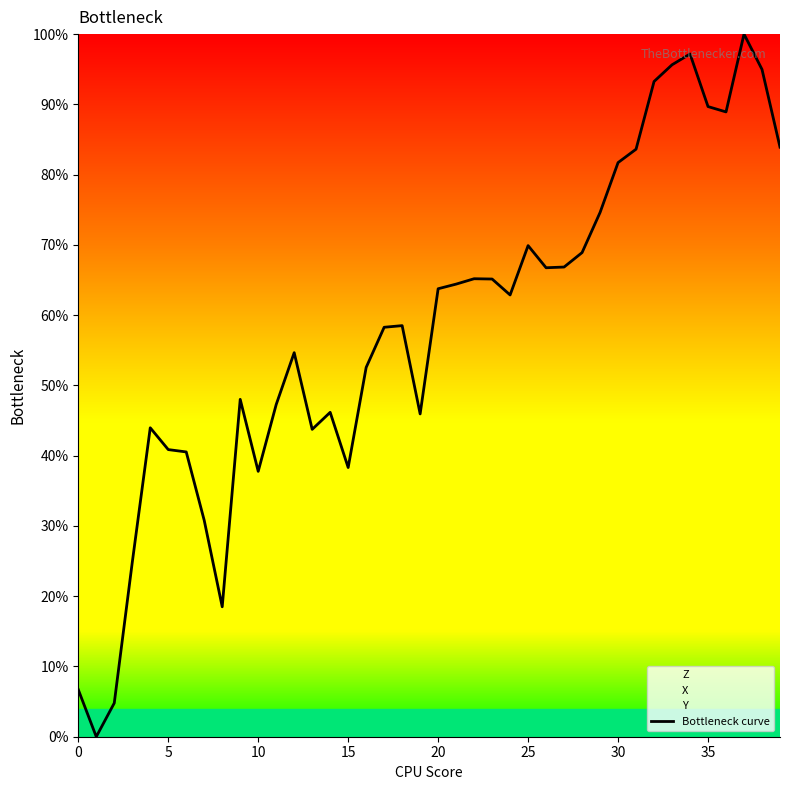

What is the label of the 33rd point from the left?

32